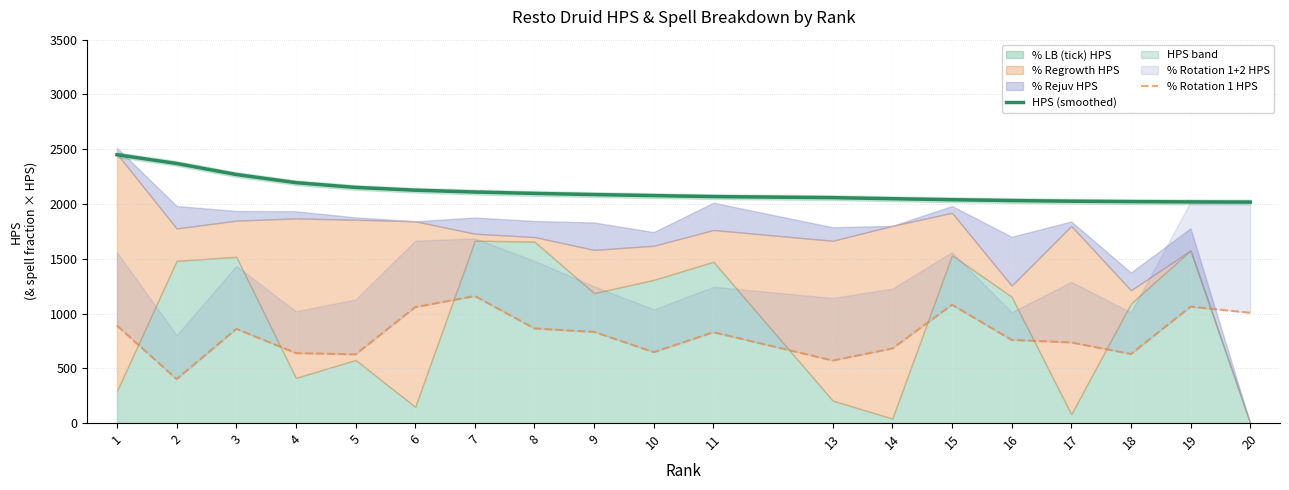

What is the difference between the maximum and minimum values in the HPS (smoothed) series?

432.1